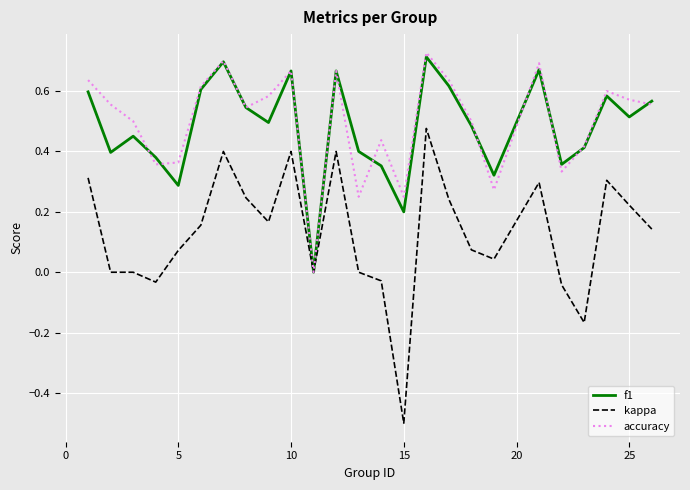

Which label corresponds to the smallest value in the chart?

15